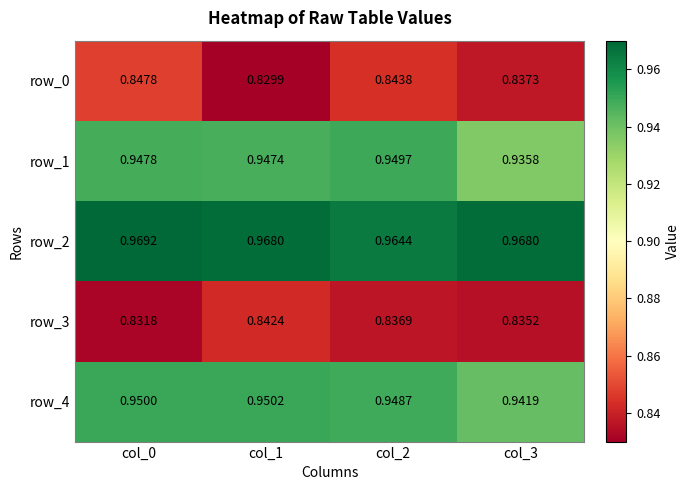

Reading left to right, list all the values displayed in this chart.

row_0: 0.8	0.8	0.8	0.8
row_1: 0.9	0.9	0.9	0.9
row_2: 1.0	1.0	1.0	1.0
row_3: 0.8	0.8	0.8	0.8
row_4: 0.9	1.0	0.9	0.9